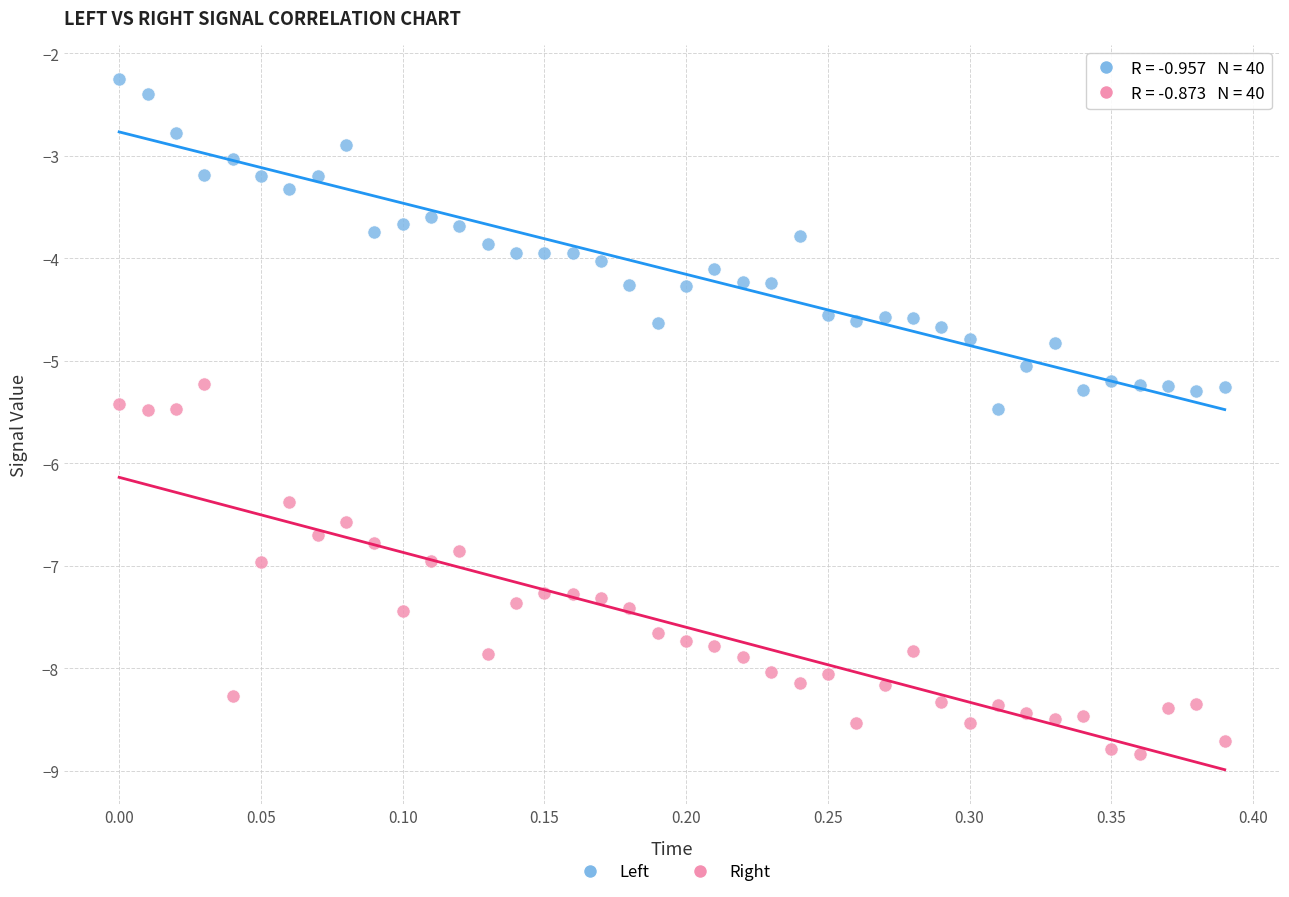

Which series contains the highest Y value?

Left